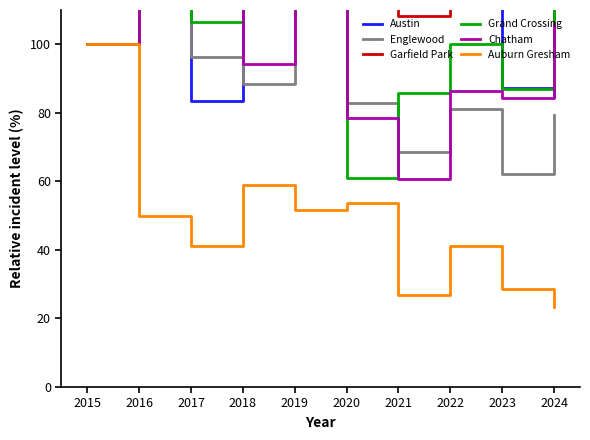

Which series has the widest spread of values?

Garfield Park